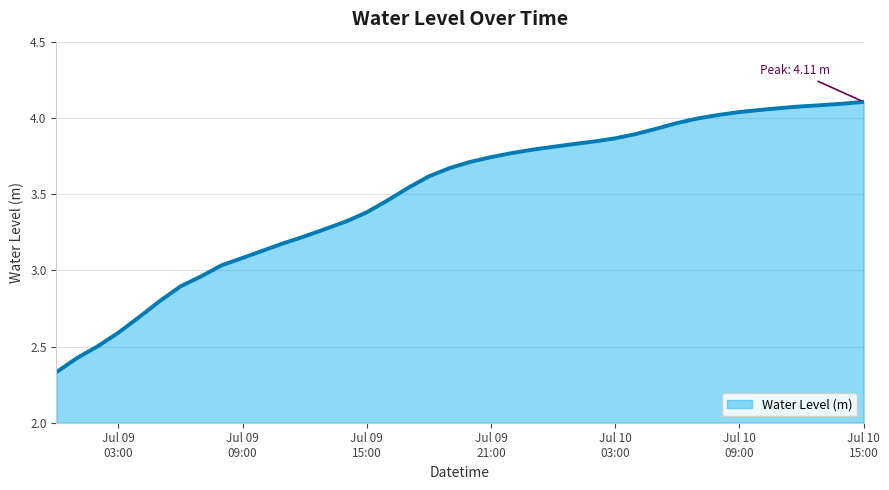

Does the chart have visible grid lines?

Yes